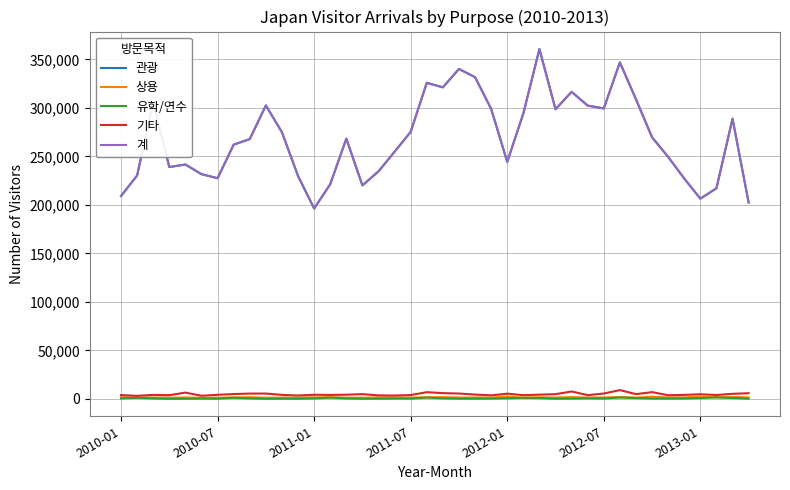

What is the value of the 관광 point at the 2nd from the left?

230362